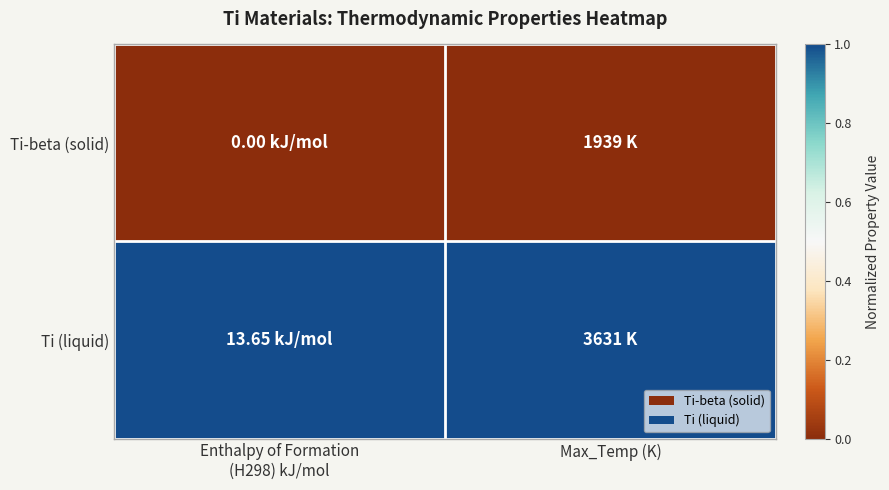

How many distinct data groups are displayed?

2